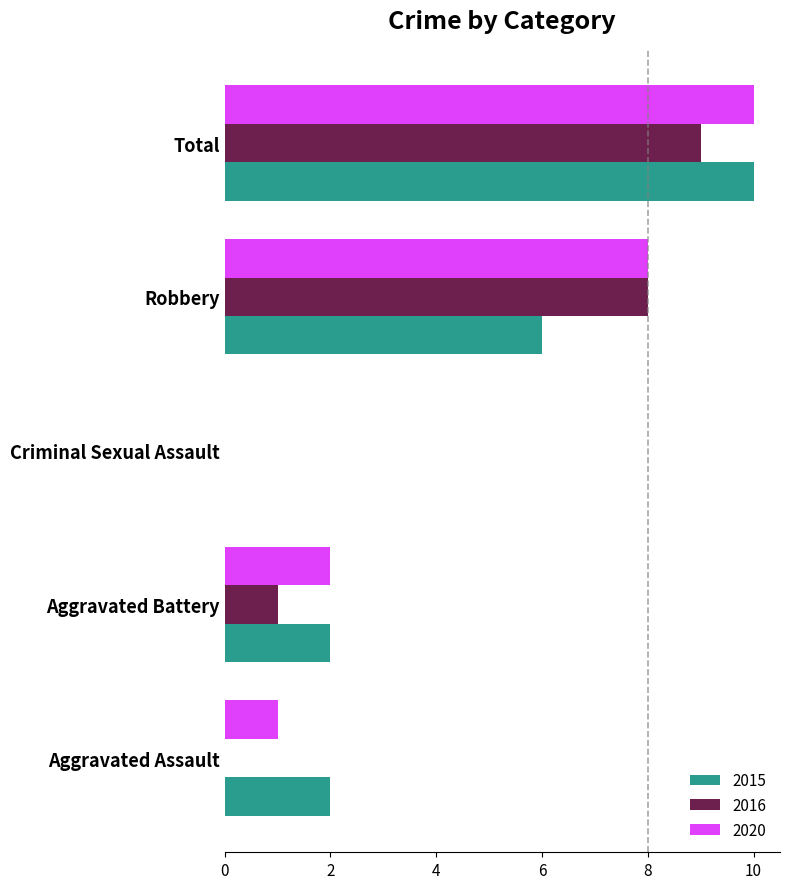

Where is 2015 nearest to the value 5?

Robbery